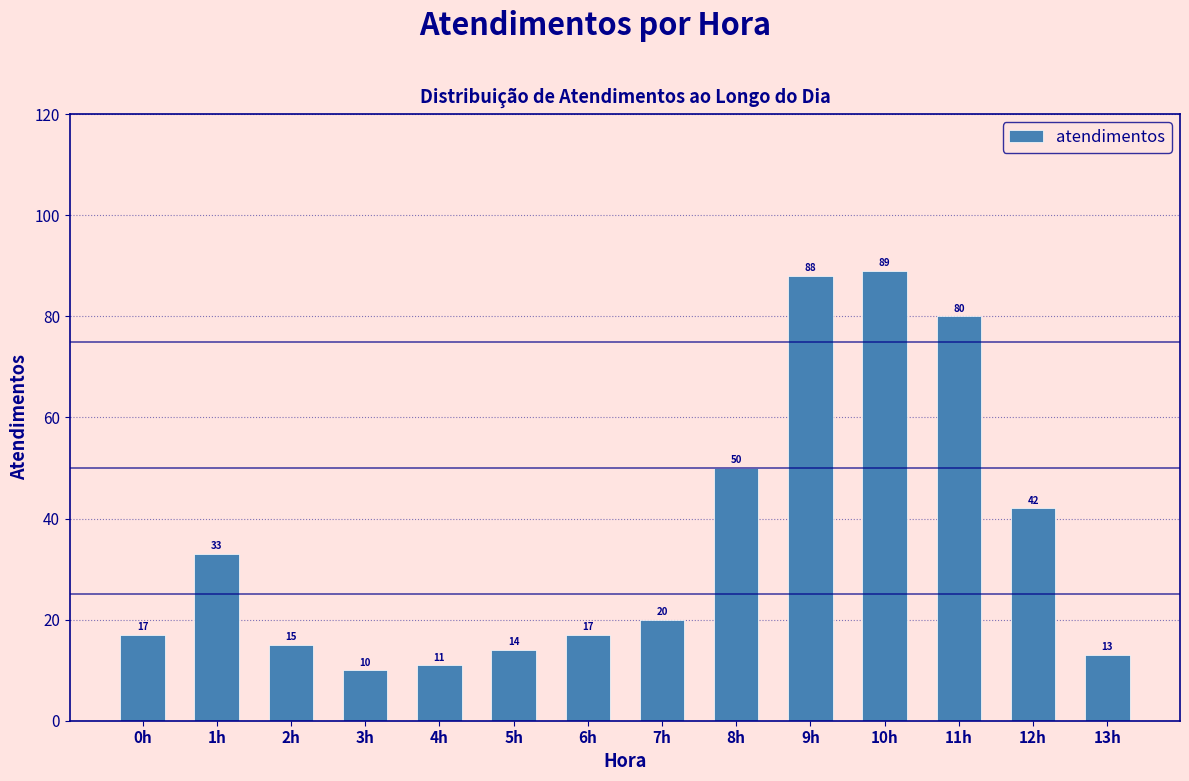

Reading left to right, transcribe all the data shown in this chart.

0h=17	1h=33	2h=15	3h=10	4h=11	5h=14	6h=17	7h=20	8h=50	9h=88	10h=89	11h=80	12h=42	13h=13